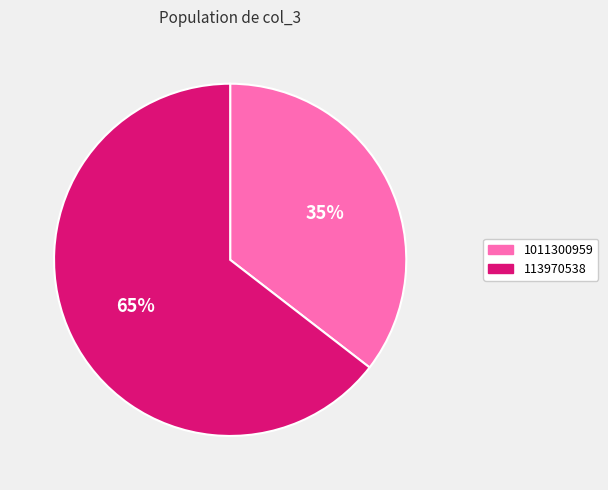

Which slice is the largest?

113970538